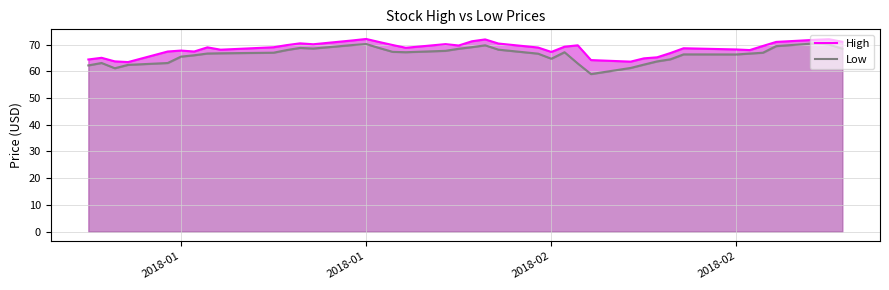

At which label does High reach its minimum?

2018-02